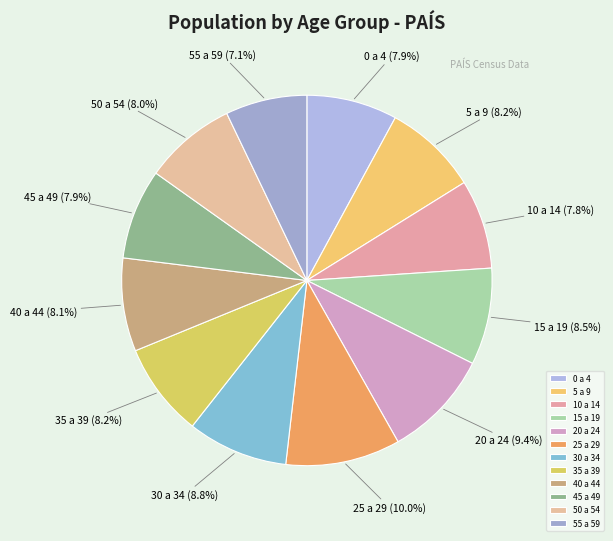

To the nearest percent, what portion does 20 a 24 represent?

9%